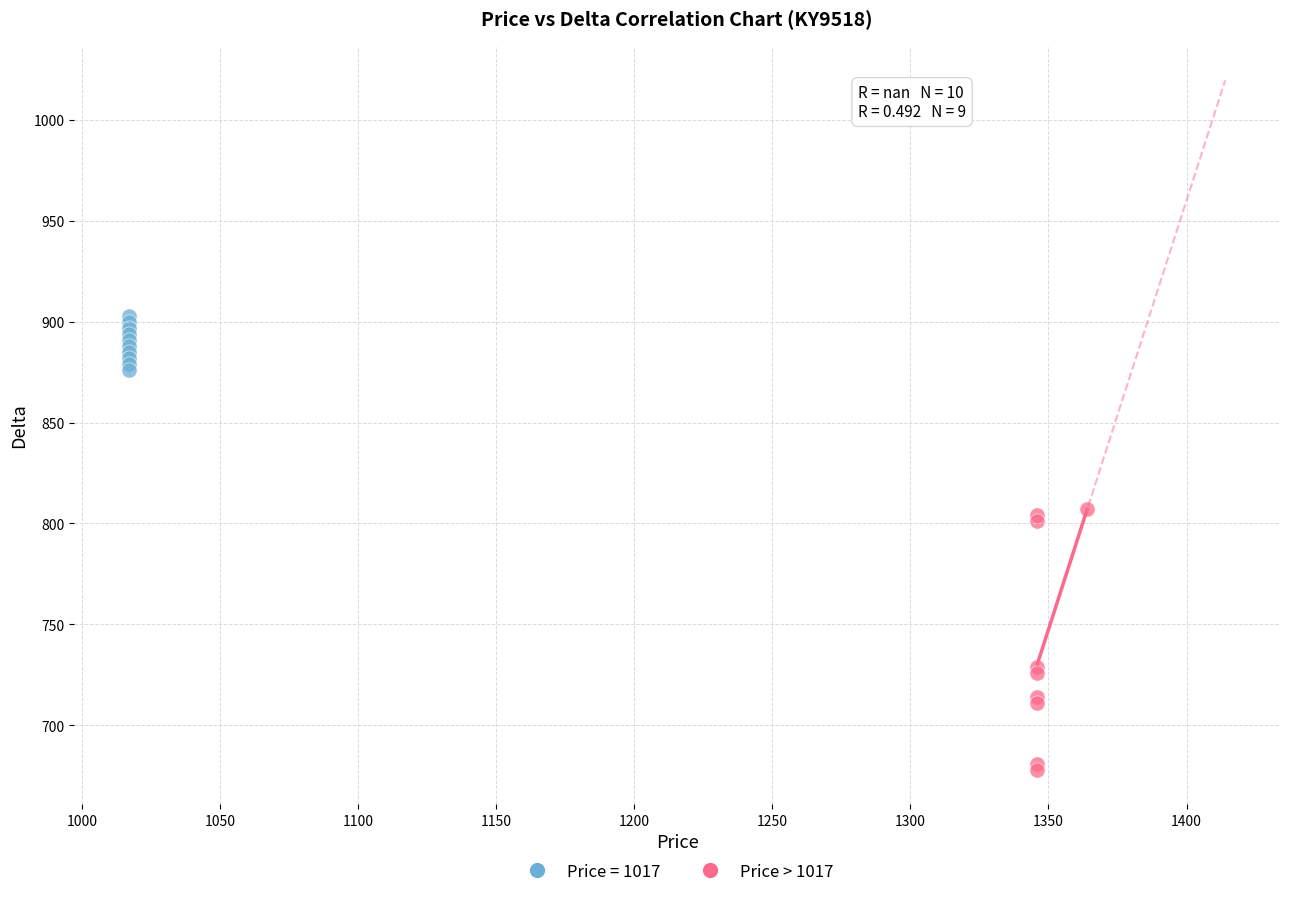

Which series contains the lowest Y value?

Price > 1017